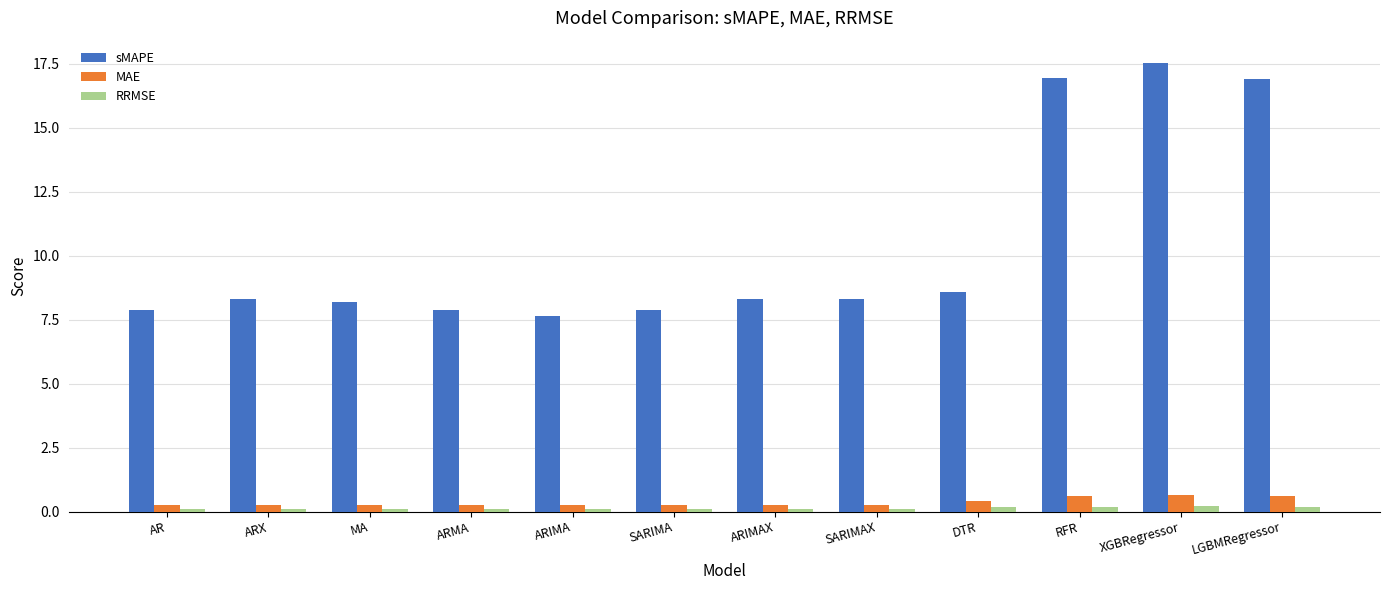

What is the total value across all series at ARX?

8.7